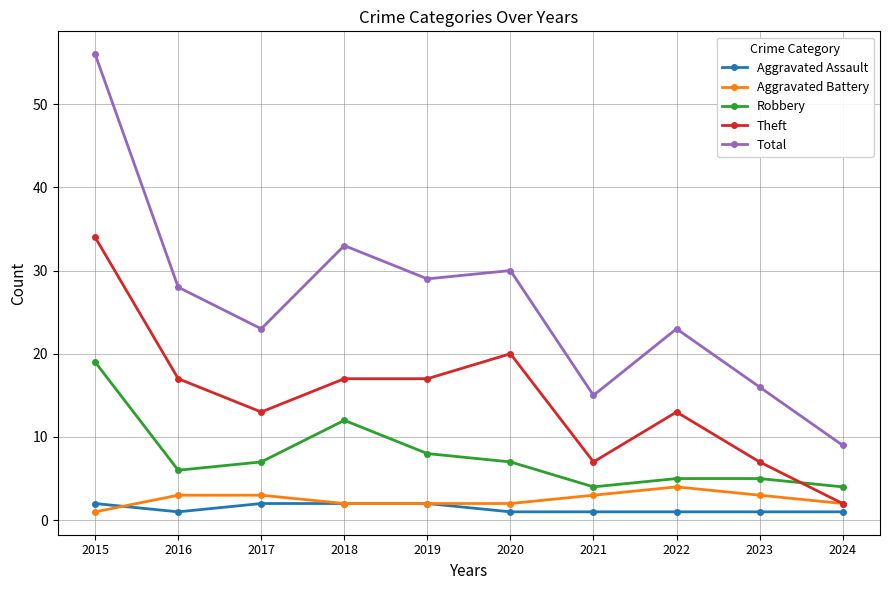

True or false: Robbery and Aggravated Battery cross at least once.

False